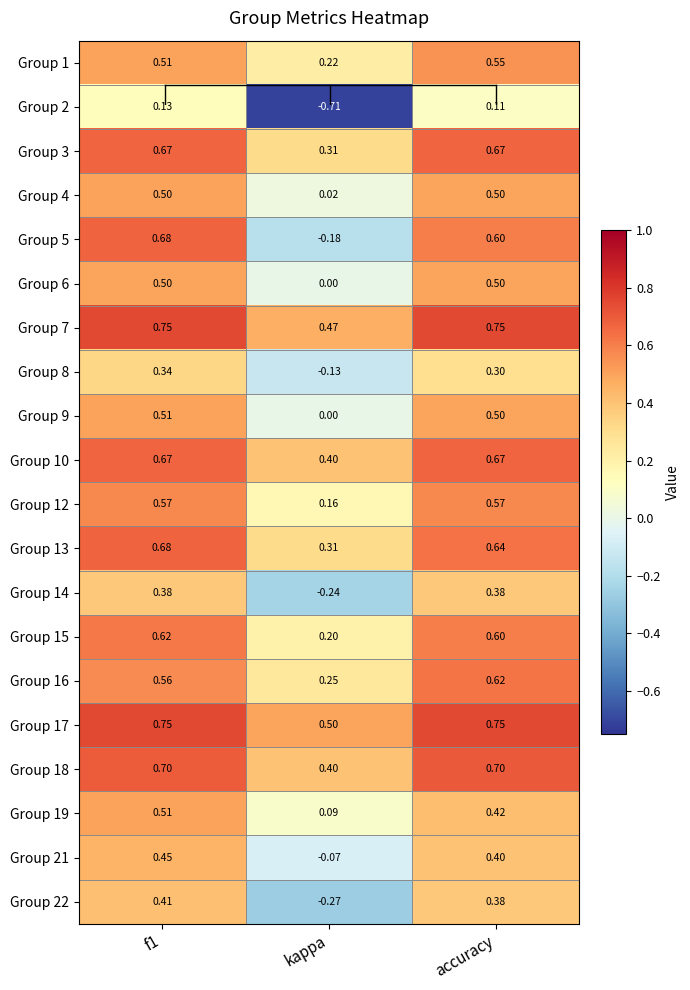

Is the value of Group 16 at kappa greater than the value of Group 18 at accuracy?

No